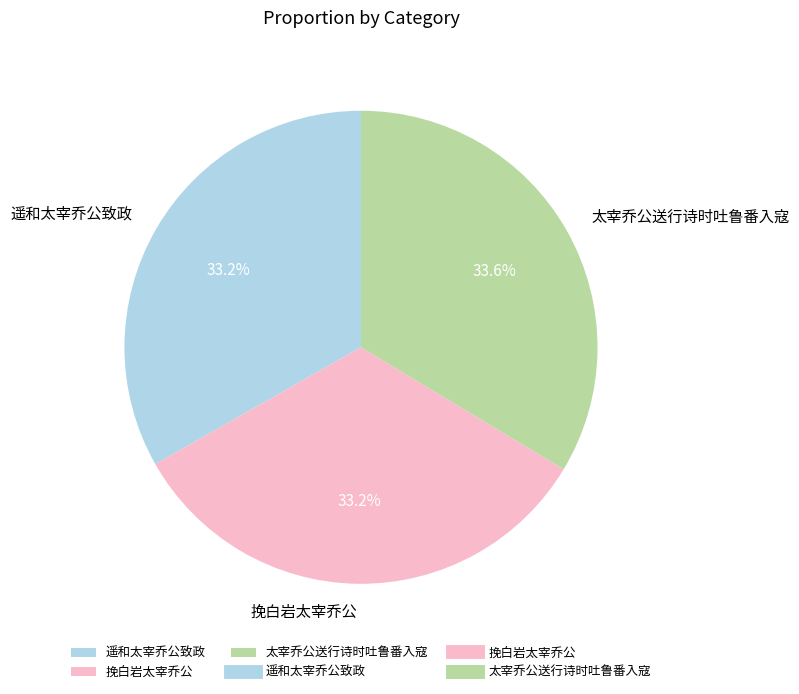

Combined, what portion of the pie is 遥和太宰乔公致政 and 太宰乔公送行诗时吐鲁番入寇?

66.8%